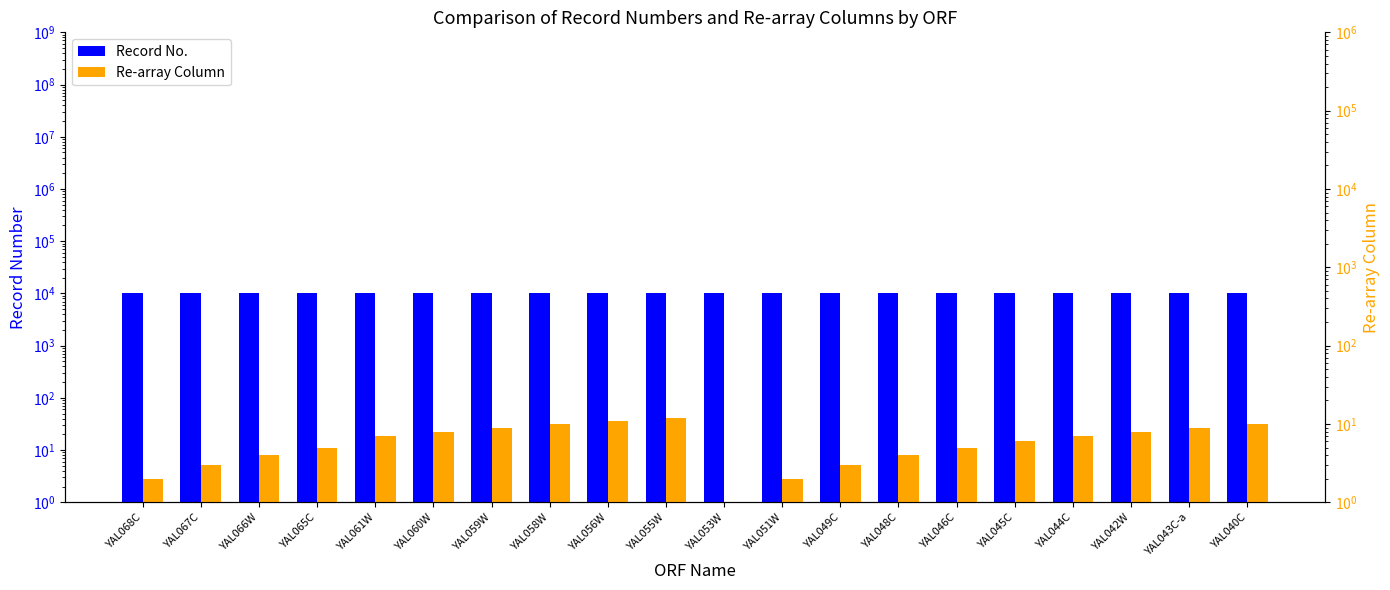

How many series are shown in this chart?

2